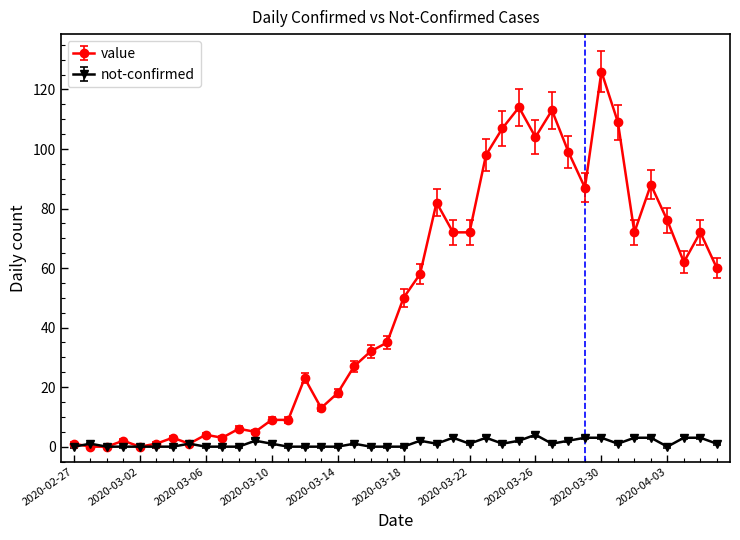

List the series in order of their peak value, lowest first.

not-confirmed, value